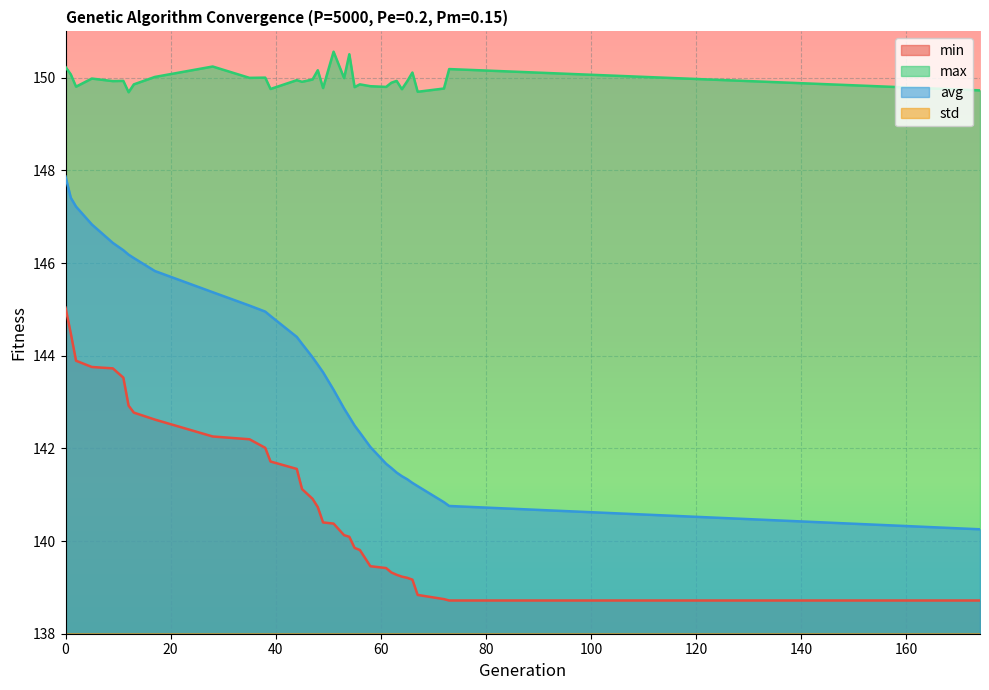

What is the spread (max minus min) of values at 174?

146.5